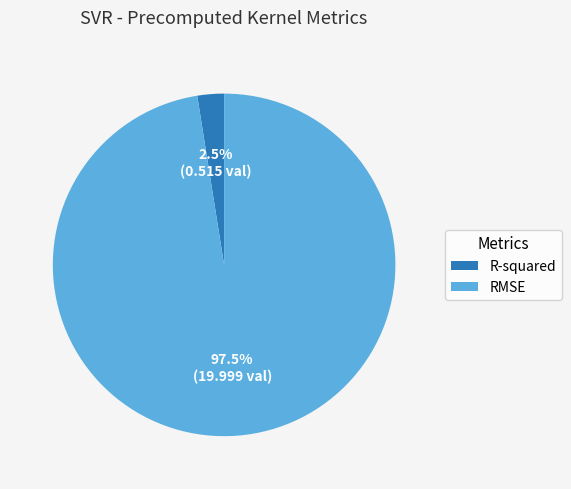

Rank the categories by value from highest to lowest.

RMSE, R-squared